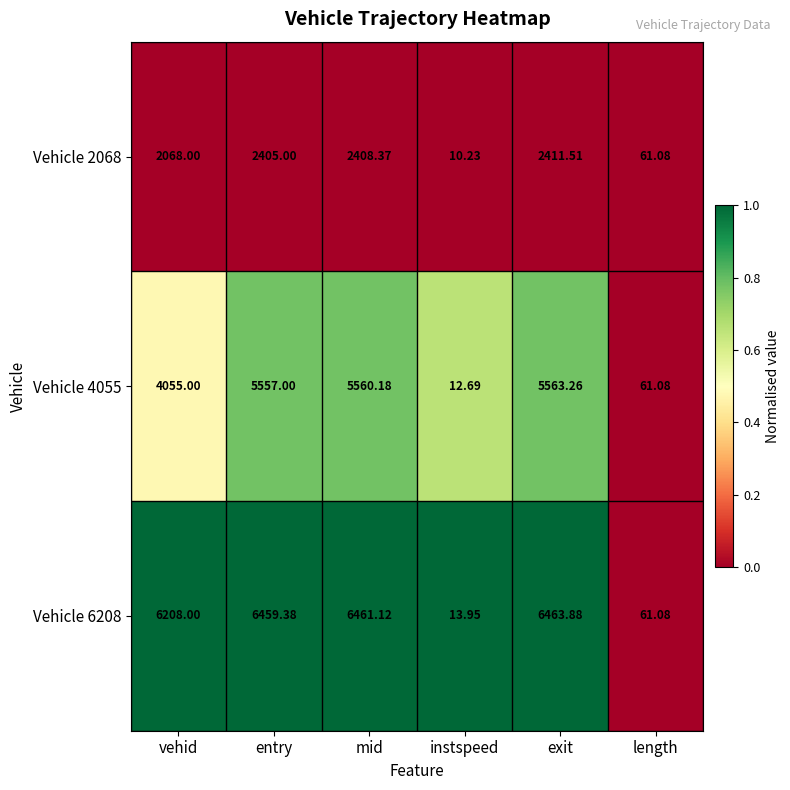

Between entry and exit, which series saw the biggest shift?

Vehicle 2068